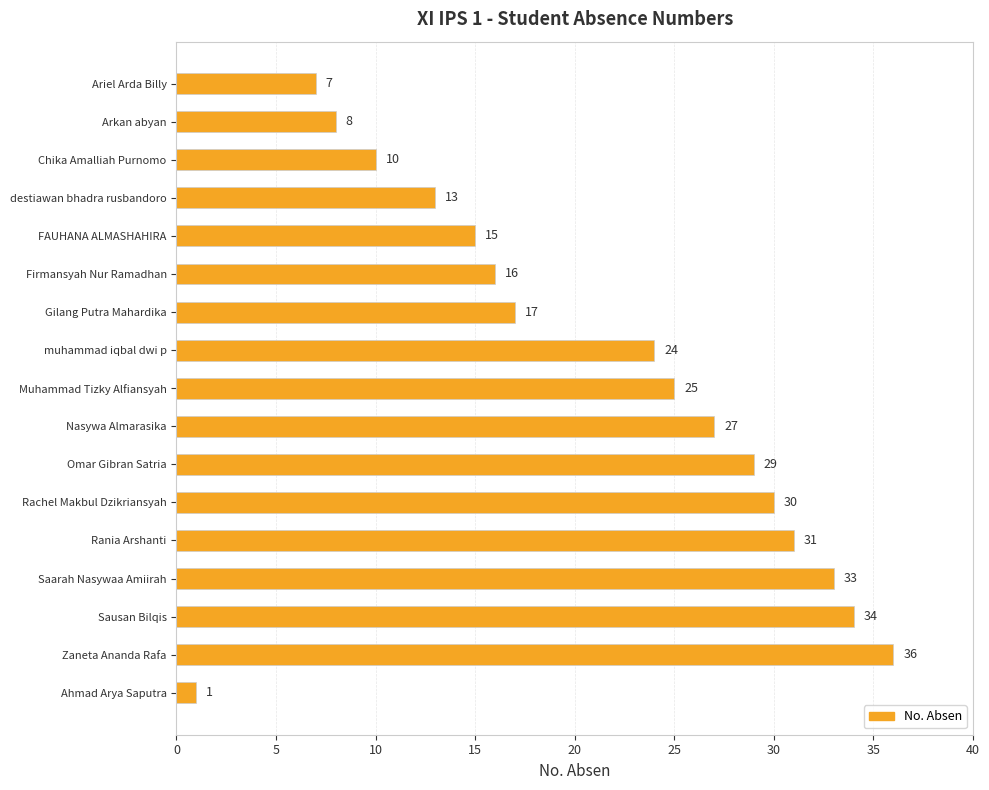

Rank the categories by value from highest to lowest.

Zaneta Ananda Rafa, Sausan Bilqis, Saarah Nasywaa Amiirah, Rania Arshanti, Rachel Makbul Dzikriansyah, Omar Gibran Satria, Nasywa Almarasika, Muhammad Tizky Alfiansyah, muhammad iqbal dwi p, Gilang Putra Mahardika, Firmansyah Nur Ramadhan, FAUHANA ALMASHAHIRA, destiawan bhadra rusbandoro, Chika Amalliah Purnomo, Arkan abyan, Ariel Arda Billy, Ahmad Arya Saputra